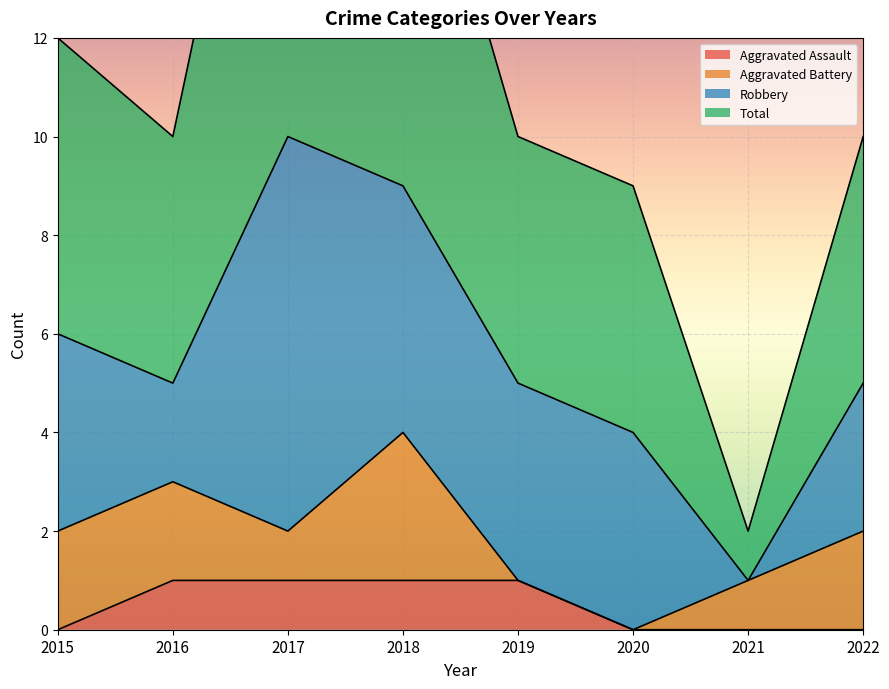

Which category has the highest value across all series?

2017